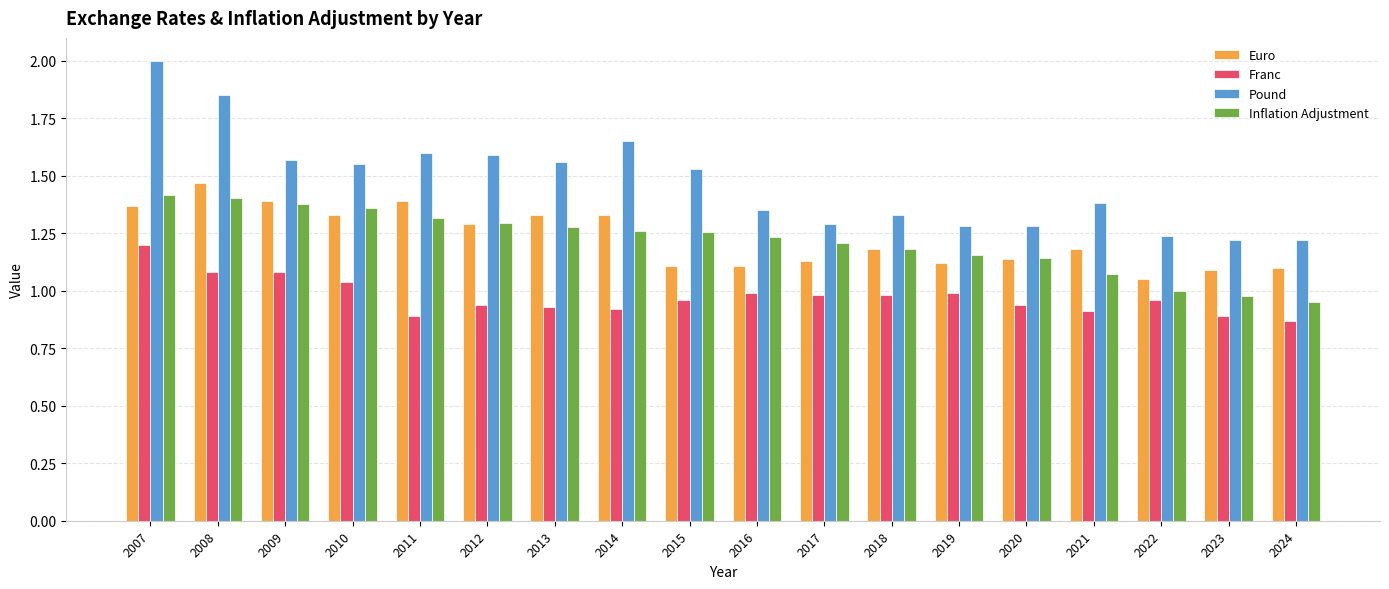

Where is Euro nearest to the value 1?

2022